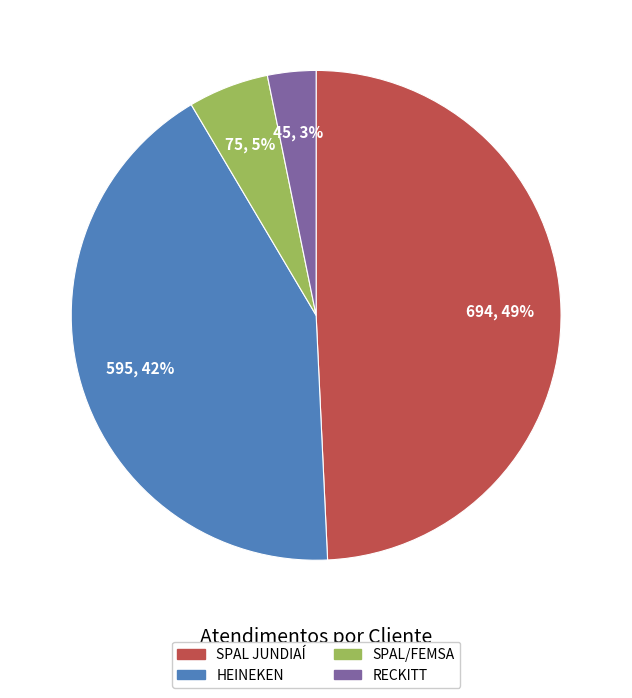

What is the smallest slice in the pie chart?

RECKITT